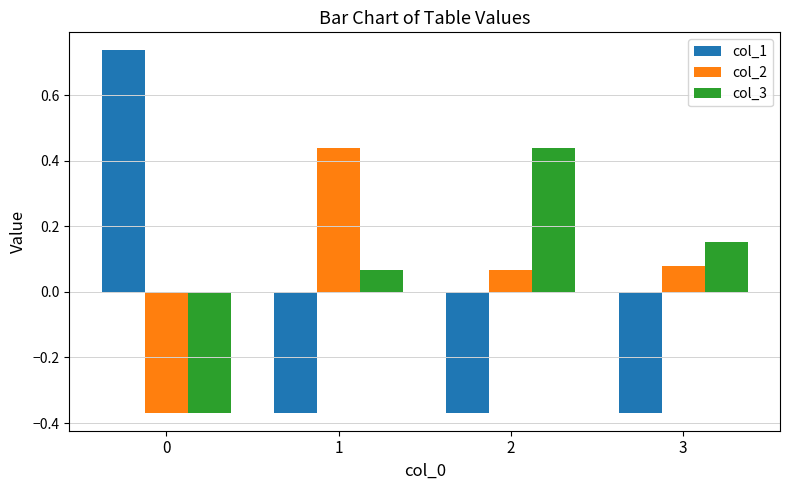

How many categories are shown in the chart?

4